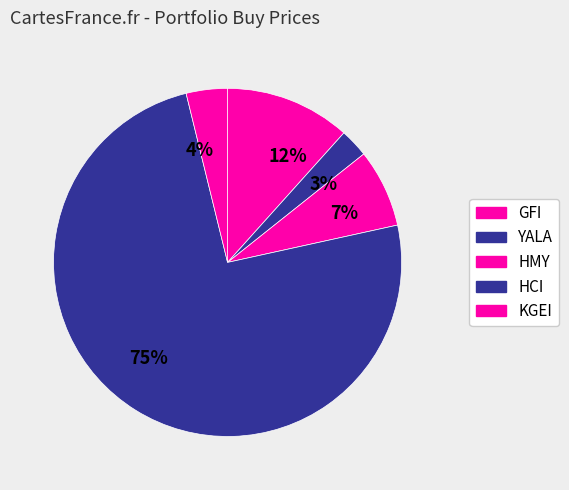

Do 7% and 75% together represent more than half of the pie?

Yes